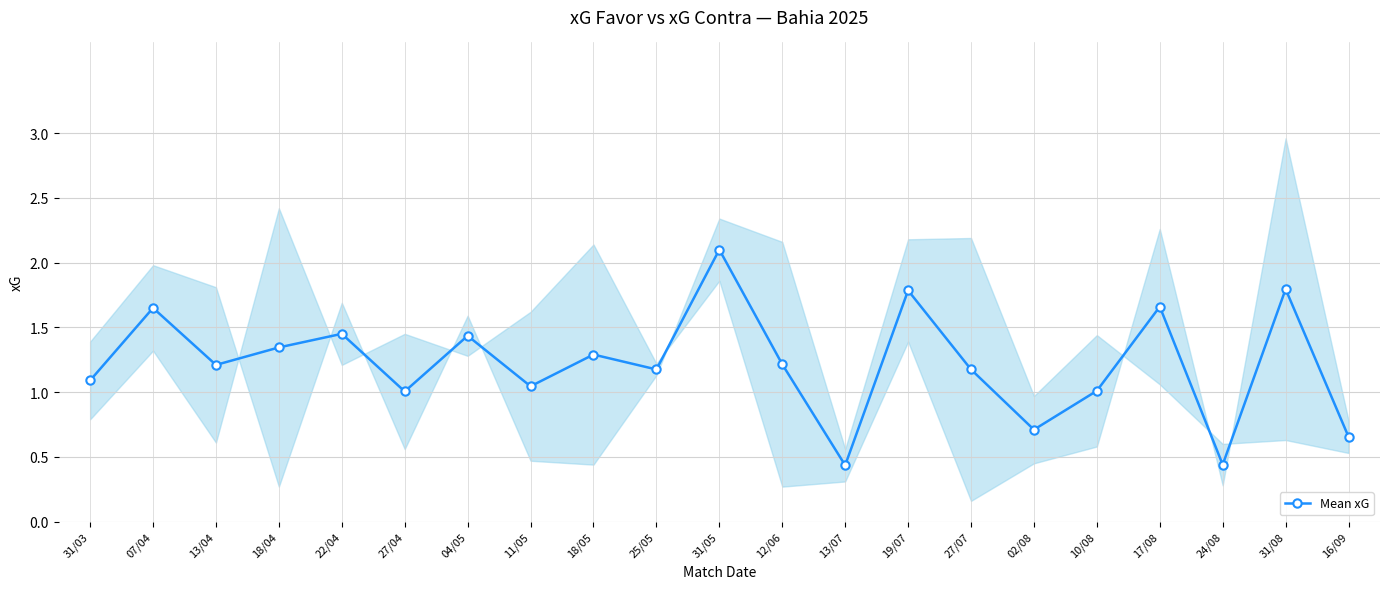

What is the label of the 9th point from the right?

13/07